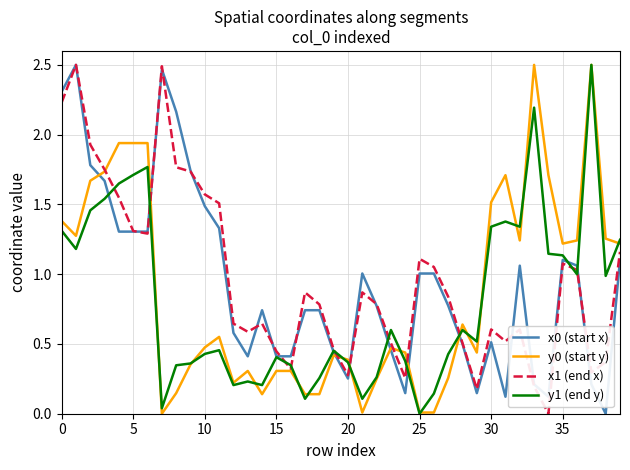

What is the label of the 30th point from the left?

29